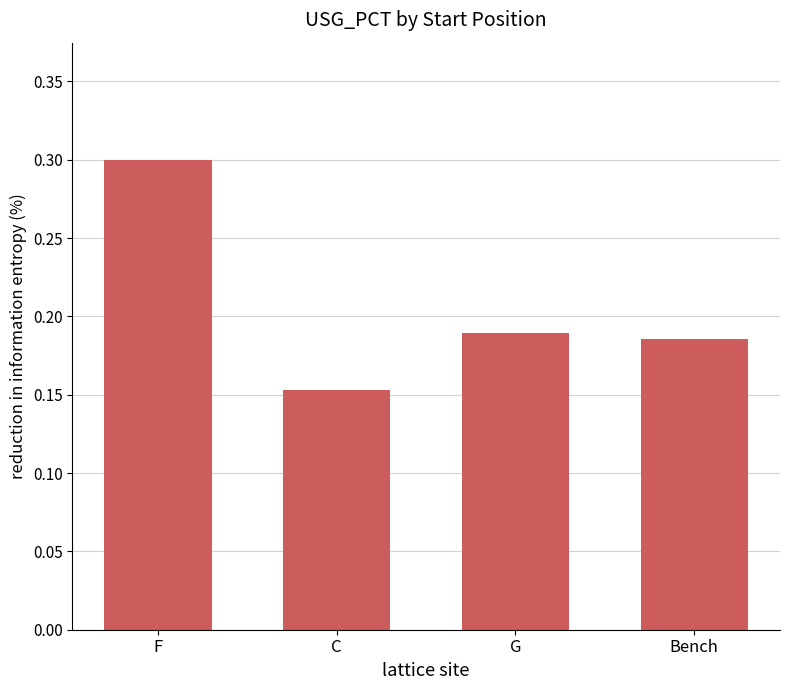

Does the chart contain stacked bars?

No